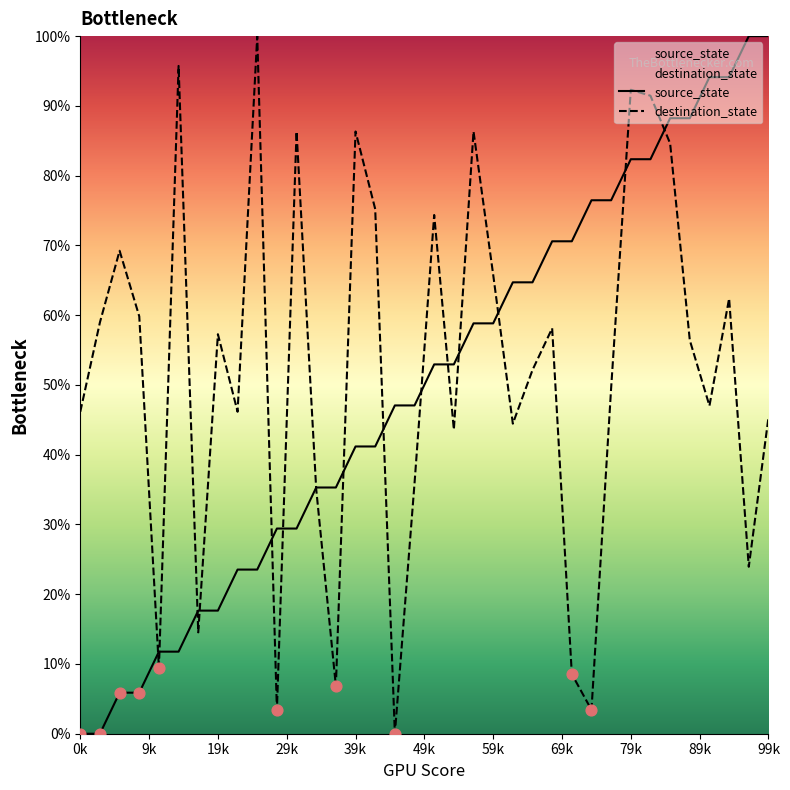

Which series has the widest spread of Y values?

source_state